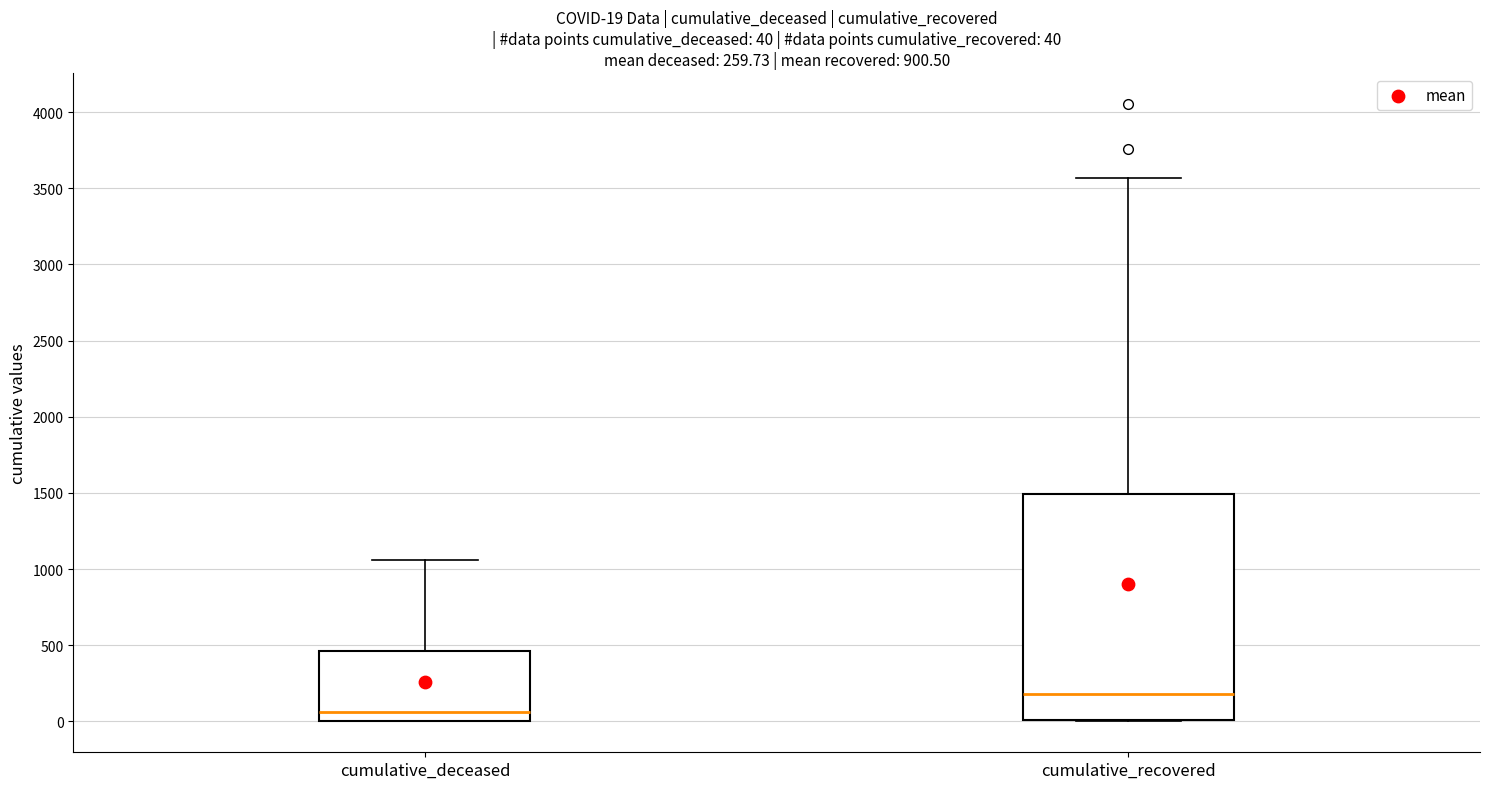

Which box has the lowest median line?

cumulative_deceased